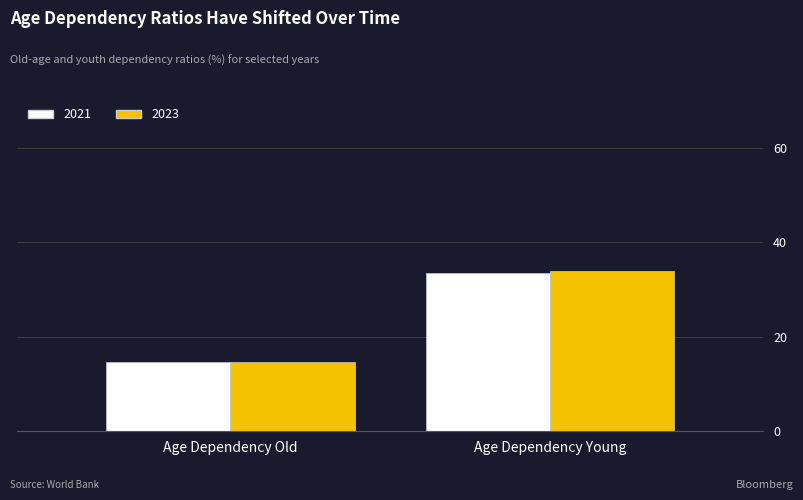

How many data points does each series have?

2